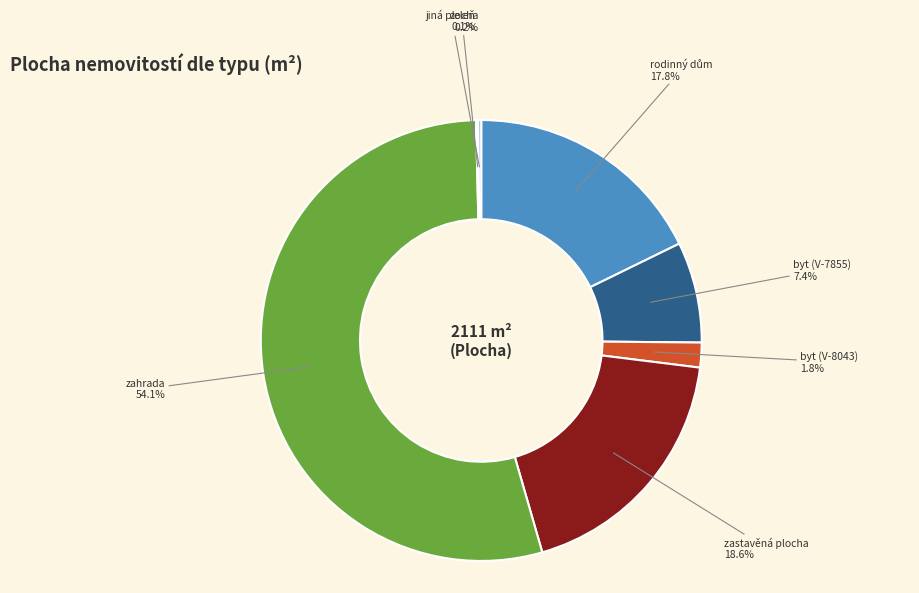

Combined, what portion of the pie is byt (V-7855) and byt (V-8043)?

9.2%